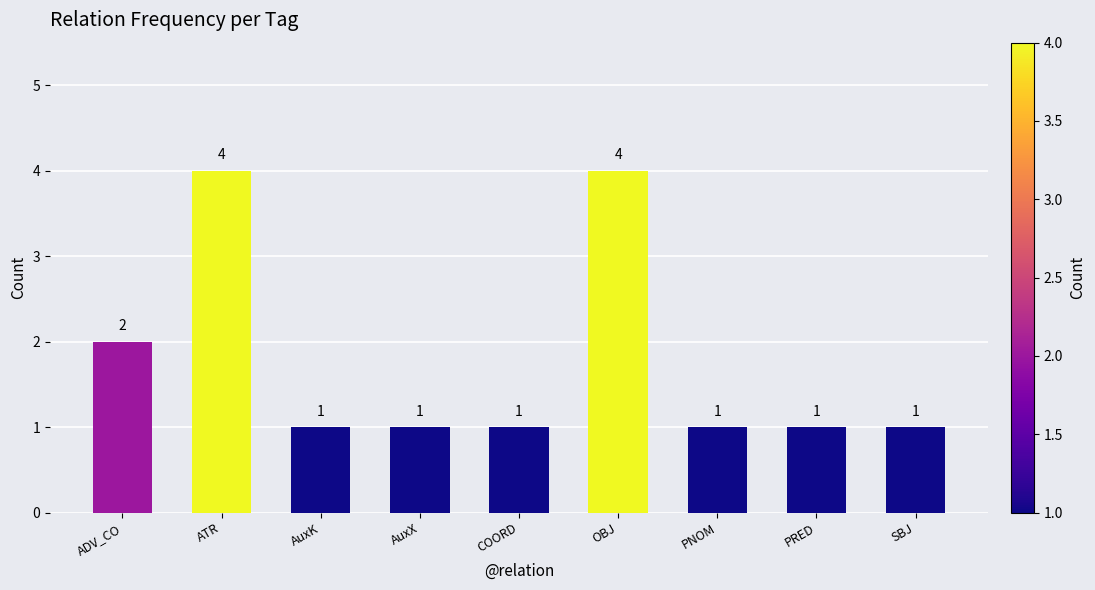

How many bars are there in total?

9